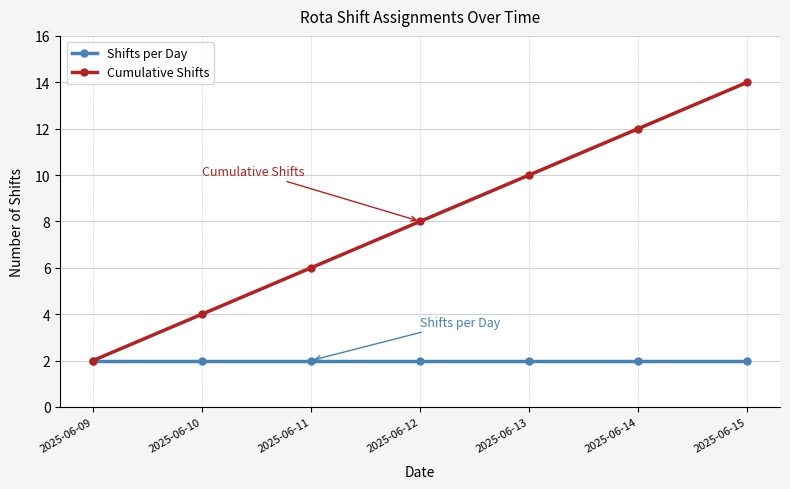

Is the value of Cumulative Shifts at 2025-06-12 greater than the value of Shifts per Day at 2025-06-14?

Yes